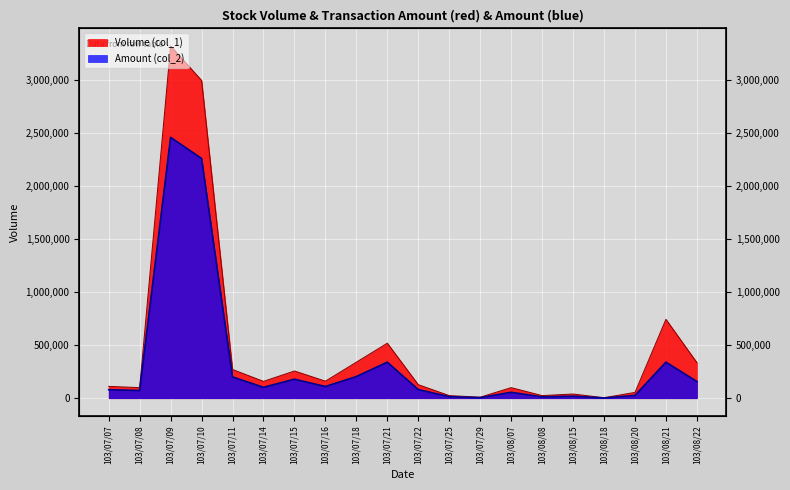

Reading left to right, what are all the values shown in this chart?

Volume (col_1): 112000	100000	3321000	2996000	271000	159000	257000	161000	340000	519000	128000	25000	10000	100000	25000	40000	5000	55000	744000	336000
Amount (col_2): 80640	73000	2459290	2260460	200850	103000	179380	110570	204400	339920	81920	14750	5400	56000	12450	19600	2450	26250	340080	157920